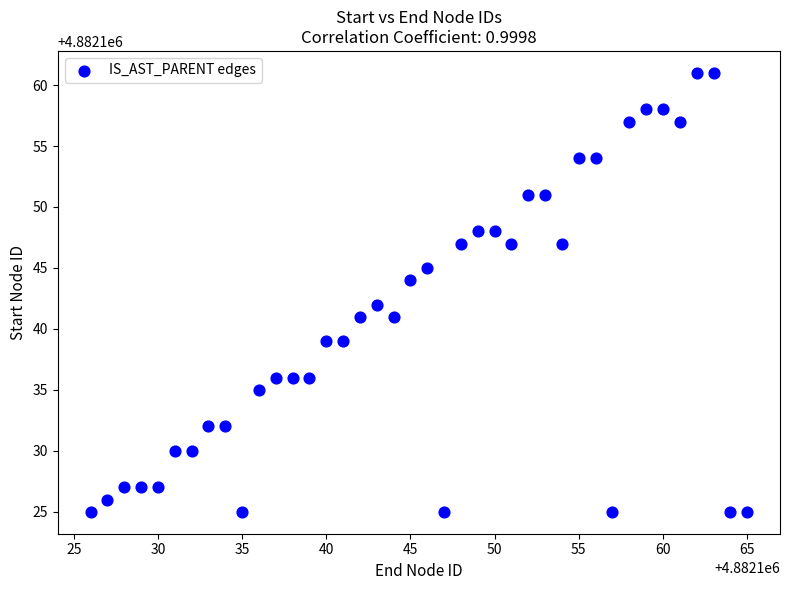

What is the range of Y values (max minus min)?

36